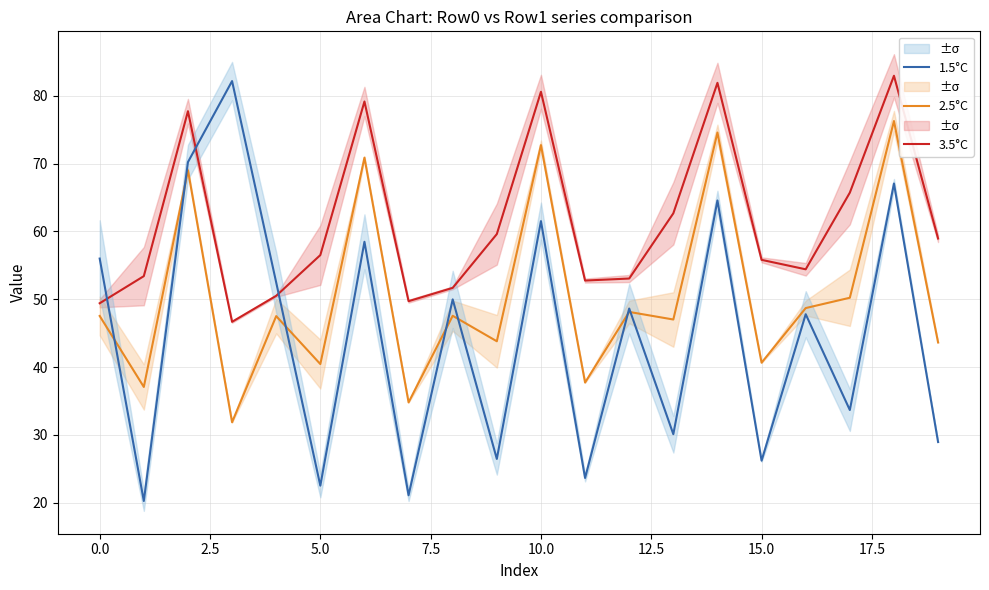

How many intersections are there between 1.5°C and 2.5°C?

7